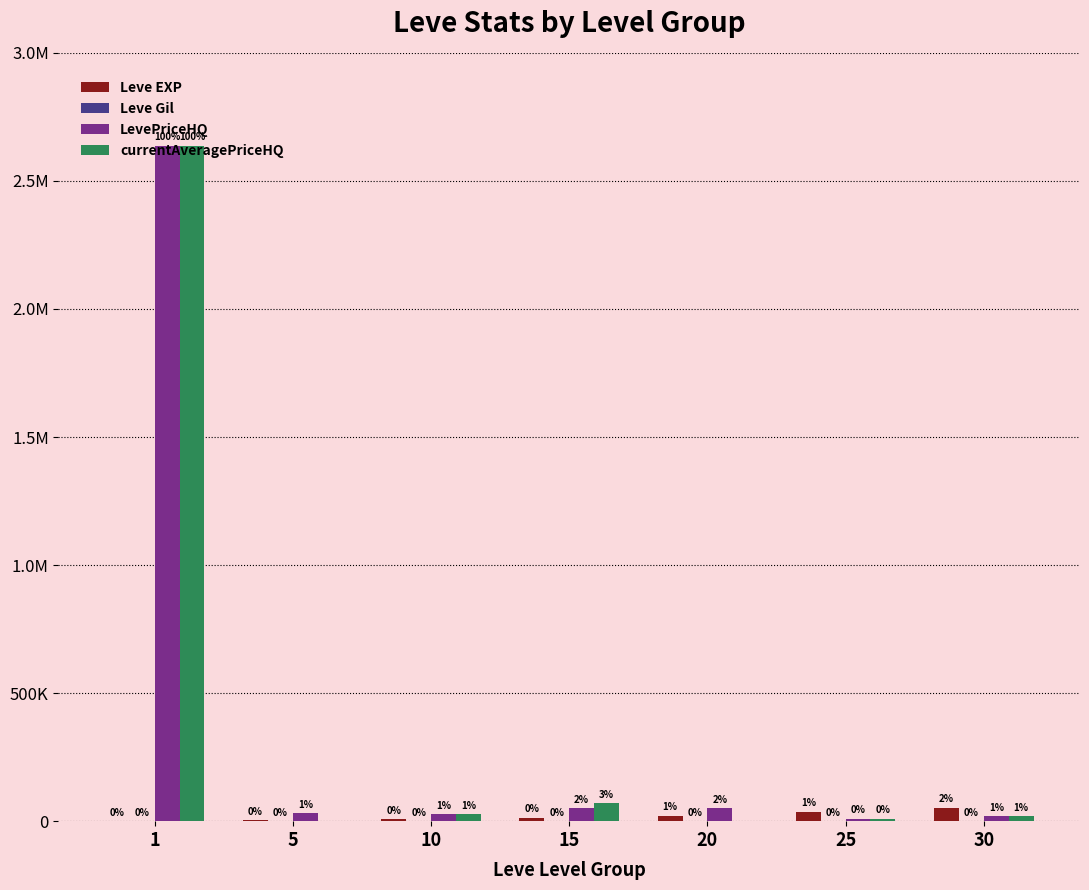

Which category has the lowest value in the Leve EXP series?

1